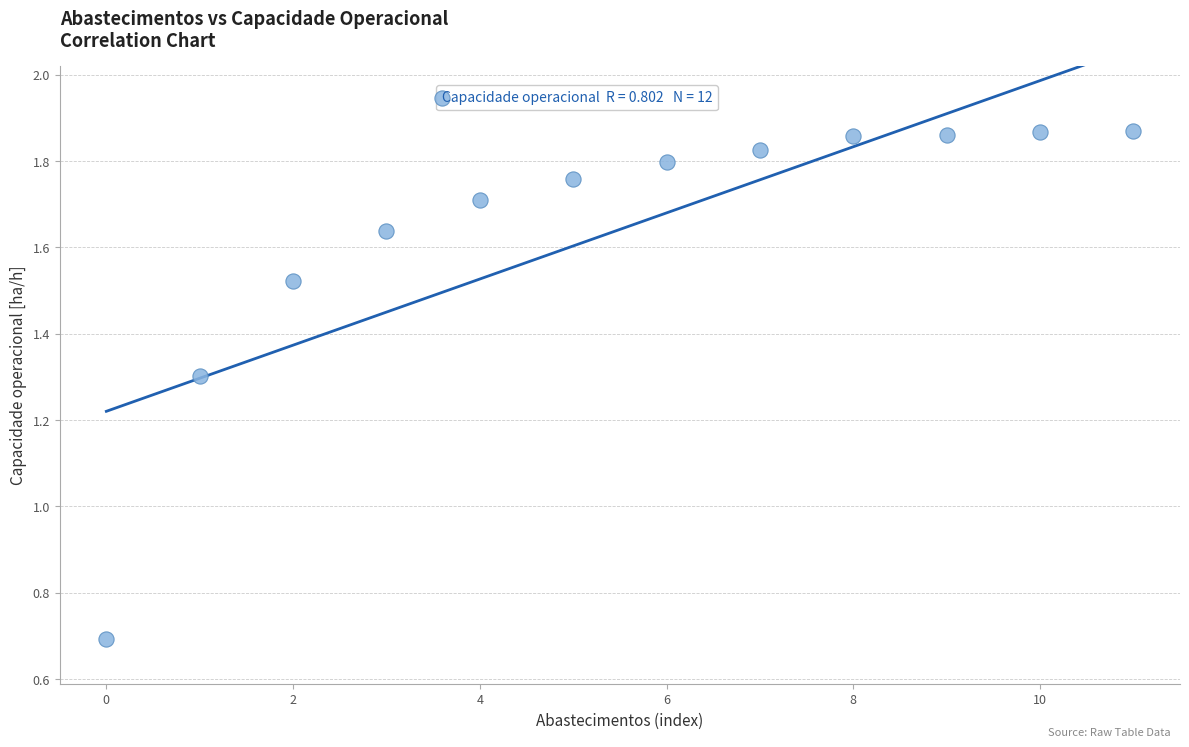

What is the range of Y values (max minus min)?

1.2